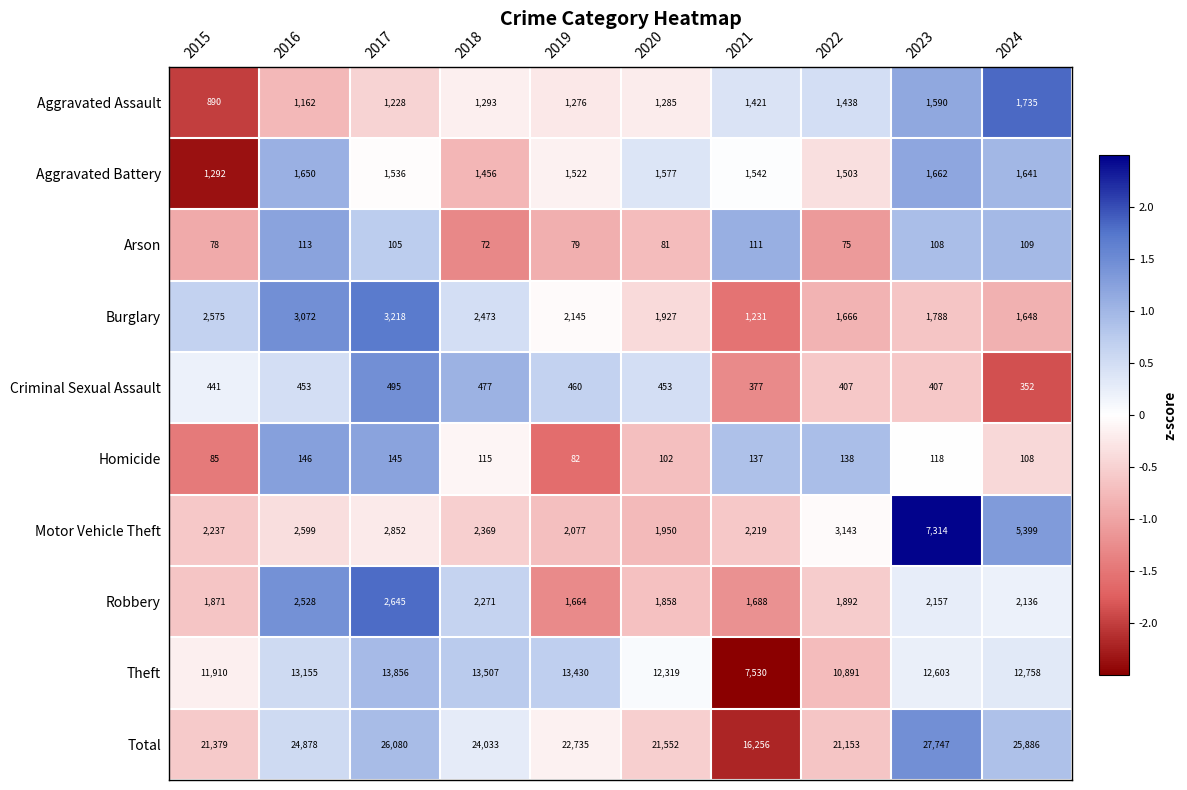

At which label is Burglary closest to 2224?

2019